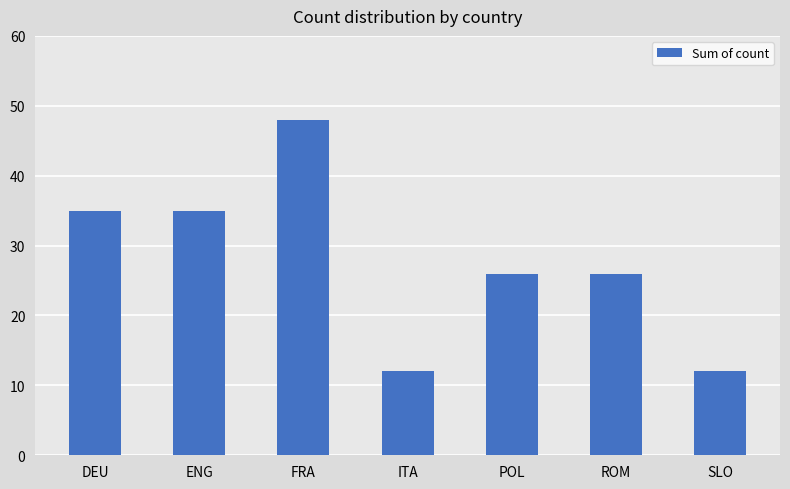

True or false: the data shows 3 at SLO.

False